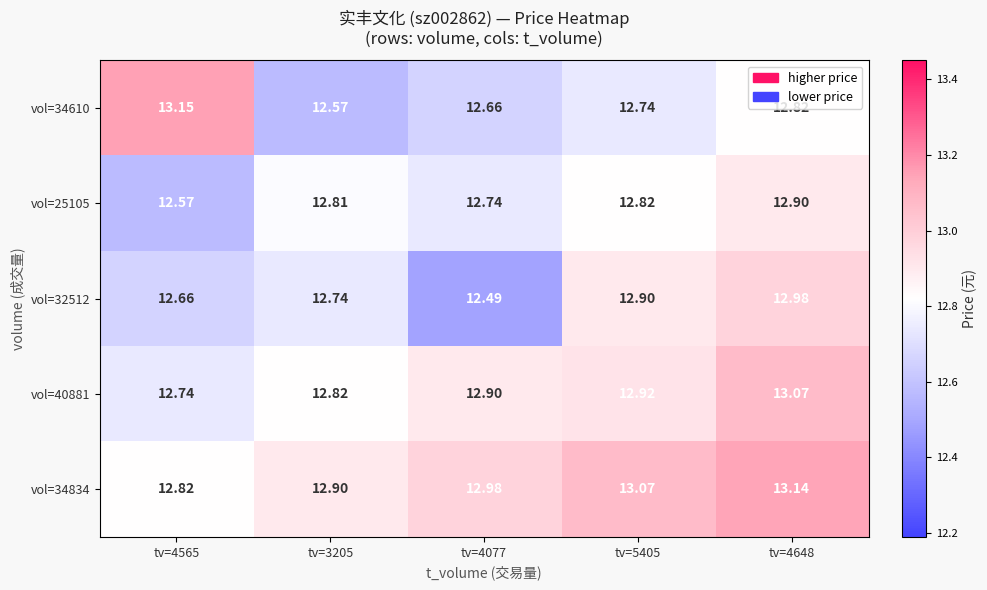

Reading left to right, transcribe all the data shown in this chart.

vol=34610: tv=4565=13.2	tv=3205=12.6	tv=4077=12.7	tv=5405=12.7	tv=4648=12.8
vol=25105: tv=4565=12.6	tv=3205=12.8	tv=4077=12.7	tv=5405=12.8	tv=4648=12.9
vol=32512: tv=4565=12.7	tv=3205=12.7	tv=4077=12.5	tv=5405=12.9	tv=4648=13.0
vol=40881: tv=4565=12.7	tv=3205=12.8	tv=4077=12.9	tv=5405=12.9	tv=4648=13.1
vol=34834: tv=4565=12.8	tv=3205=12.9	tv=4077=13.0	tv=5405=13.1	tv=4648=13.1